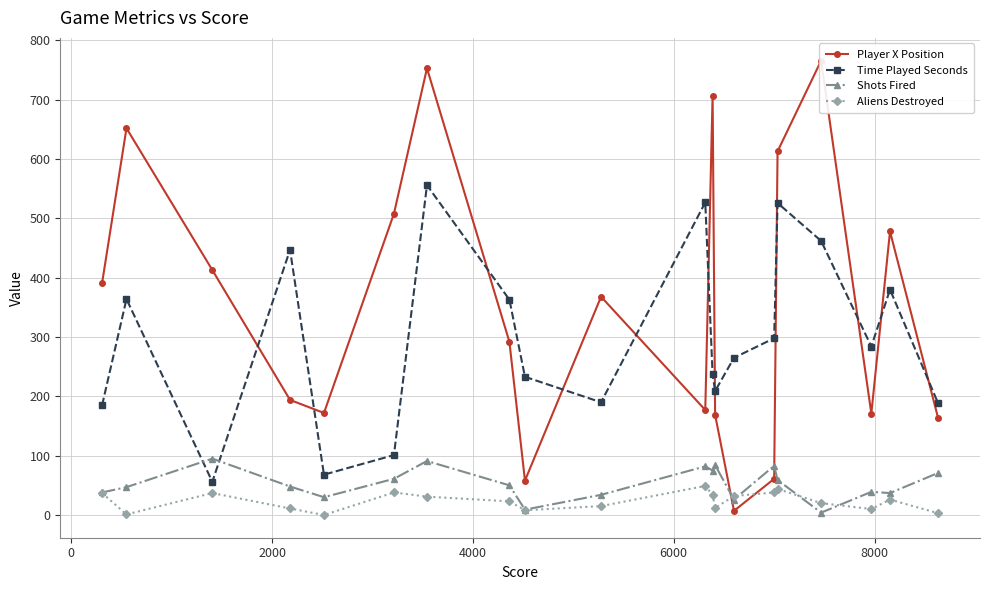

True or false: Time Played Seconds and Aliens Destroyed intersect in this chart.

False